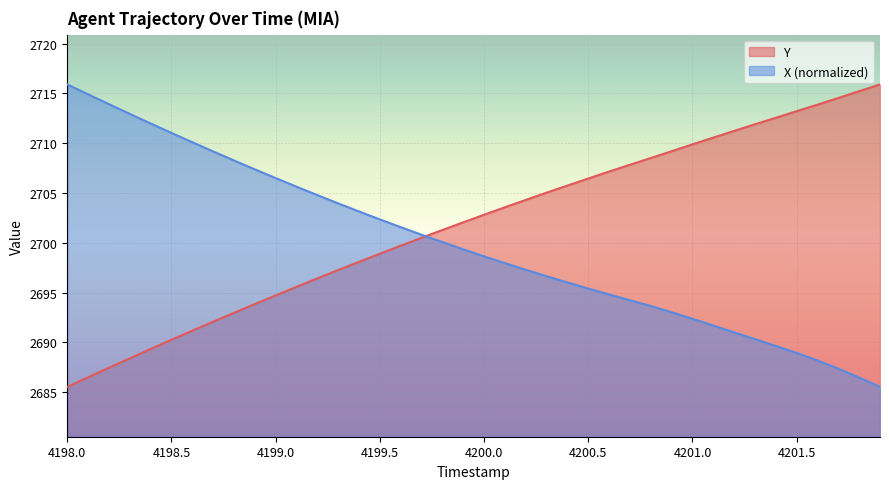

Count the number of data series in this chart.

2